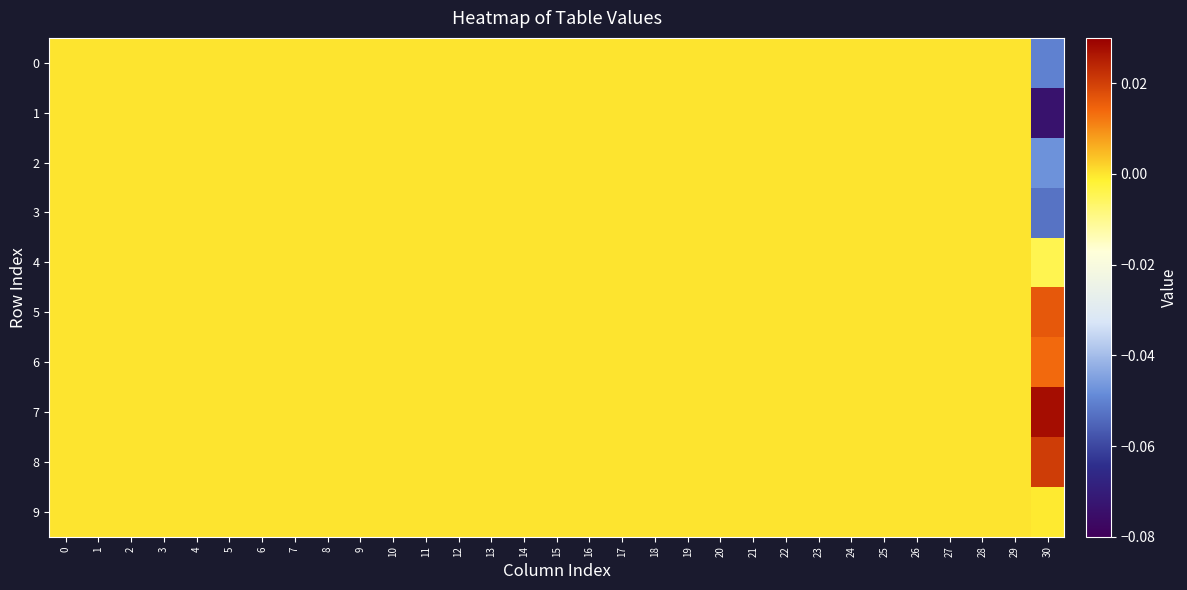

Reading left to right, what are all the values shown in this chart?

0: 0=0.0	1=0.0	2=0.0	3=0.0	4=0.0	5=0.0	6=0.0	7=0.0	8=0.0	9=0.0	10=0.0	11=0.0	12=0.0	13=0.0	14=0.0	15=0.0	16=0.0	17=0.0	18=0.0	19=0.0	20=0.0	21=0.0	22=0.0	23=0.0	24=0.0	25=0.0	26=0.0	27=0.0	28=0.0	29=0.0	30=-0.1
1: 0=0.0	1=0.0	2=0.0	3=0.0	4=0.0	5=0.0	6=0.0	7=0.0	8=0.0	9=0.0	10=0.0	11=0.0	12=0.0	13=0.0	14=0.0	15=0.0	16=0.0	17=0.0	18=0.0	19=0.0	20=0.0	21=0.0	22=0.0	23=0.0	24=0.0	25=0.0	26=0.0	27=0.0	28=0.0	29=0.0	30=-0.1
2: 0=0.0	1=0.0	2=0.0	3=0.0	4=0.0	5=0.0	6=0.0	7=0.0	8=0.0	9=0.0	10=0.0	11=0.0	12=0.0	13=0.0	14=0.0	15=0.0	16=0.0	17=0.0	18=0.0	19=0.0	20=0.0	21=0.0	22=0.0	23=0.0	24=0.0	25=0.0	26=0.0	27=0.0	28=0.0	29=0.0	30=-0.0
3: 0=0.0	1=0.0	2=0.0	3=0.0	4=0.0	5=0.0	6=0.0	7=0.0	8=0.0	9=0.0	10=0.0	11=0.0	12=0.0	13=0.0	14=0.0	15=0.0	16=0.0	17=0.0	18=0.0	19=0.0	20=0.0	21=0.0	22=0.0	23=0.0	24=0.0	25=0.0	26=0.0	27=0.0	28=0.0	29=0.0	30=-0.1
4: 0=0.0	1=0.0	2=0.0	3=0.0	4=0.0	5=0.0	6=0.0	7=0.0	8=0.0	9=0.0	10=0.0	11=0.0	12=0.0	13=0.0	14=0.0	15=0.0	16=0.0	17=0.0	18=0.0	19=0.0	20=0.0	21=0.0	22=0.0	23=0.0	24=0.0	25=0.0	26=0.0	27=0.0	28=0.0	29=0.0	30=-0.0
5: 0=0.0	1=0.0	2=0.0	3=0.0	4=0.0	5=0.0	6=0.0	7=0.0	8=0.0	9=0.0	10=0.0	11=0.0	12=0.0	13=0.0	14=0.0	15=0.0	16=0.0	17=0.0	18=0.0	19=0.0	20=0.0	21=0.0	22=0.0	23=0.0	24=0.0	25=0.0	26=0.0	27=0.0	28=0.0	29=0.0	30=0.0
6: 0=0.0	1=0.0	2=0.0	3=0.0	4=0.0	5=0.0	6=0.0	7=0.0	8=0.0	9=0.0	10=0.0	11=0.0	12=0.0	13=0.0	14=0.0	15=0.0	16=0.0	17=0.0	18=0.0	19=0.0	20=0.0	21=0.0	22=0.0	23=0.0	24=0.0	25=0.0	26=0.0	27=0.0	28=0.0	29=0.0	30=0.0
7: 0=0.0	1=0.0	2=0.0	3=0.0	4=0.0	5=0.0	6=0.0	7=0.0	8=0.0	9=0.0	10=0.0	11=0.0	12=0.0	13=0.0	14=0.0	15=0.0	16=0.0	17=0.0	18=0.0	19=0.0	20=0.0	21=0.0	22=0.0	23=0.0	24=0.0	25=0.0	26=0.0	27=0.0	28=0.0	29=0.0	30=0.0
8: 0=0.0	1=0.0	2=0.0	3=0.0	4=0.0	5=0.0	6=0.0	7=0.0	8=0.0	9=0.0	10=0.0	11=0.0	12=0.0	13=0.0	14=0.0	15=0.0	16=0.0	17=0.0	18=0.0	19=0.0	20=0.0	21=0.0	22=0.0	23=0.0	24=0.0	25=0.0	26=0.0	27=0.0	28=0.0	29=0.0	30=0.0
9: 0=0.0	1=0.0	2=0.0	3=0.0	4=0.0	5=0.0	6=0.0	7=0.0	8=0.0	9=0.0	10=0.0	11=0.0	12=0.0	13=0.0	14=0.0	15=0.0	16=0.0	17=0.0	18=0.0	19=0.0	20=0.0	21=0.0	22=0.0	23=0.0	24=0.0	25=0.0	26=0.0	27=0.0	28=0.0	29=0.0	30=-0.0